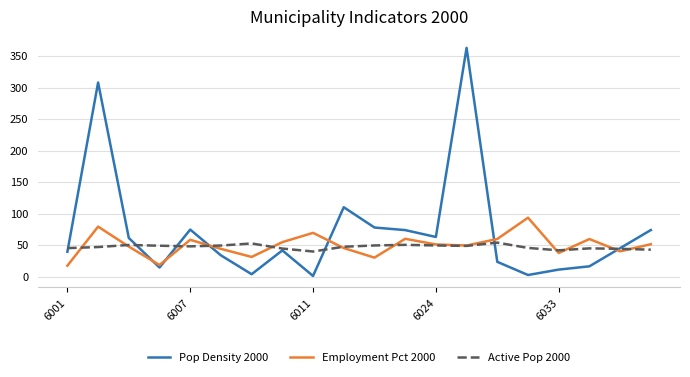

What is the sum of all Pop Density 2000 values?

1436.0